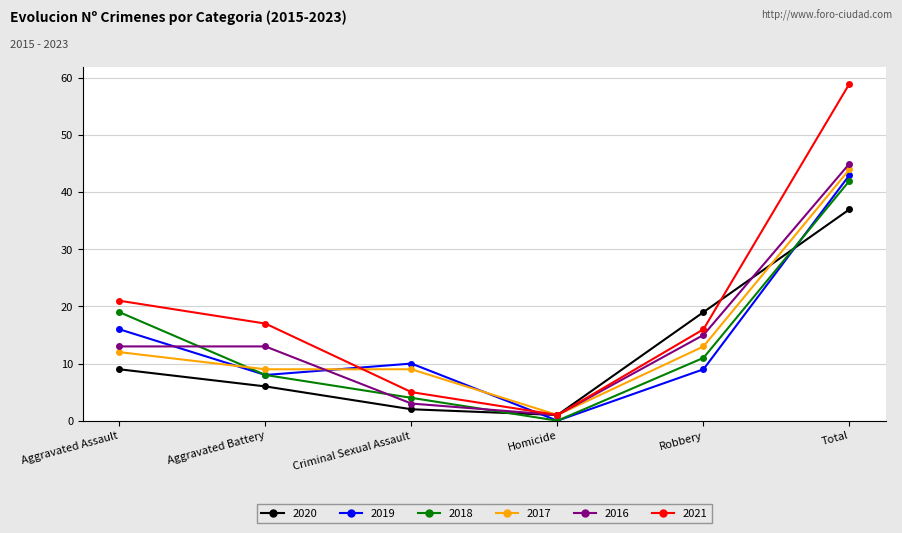

What is the label of the 1st point from the right?

Total